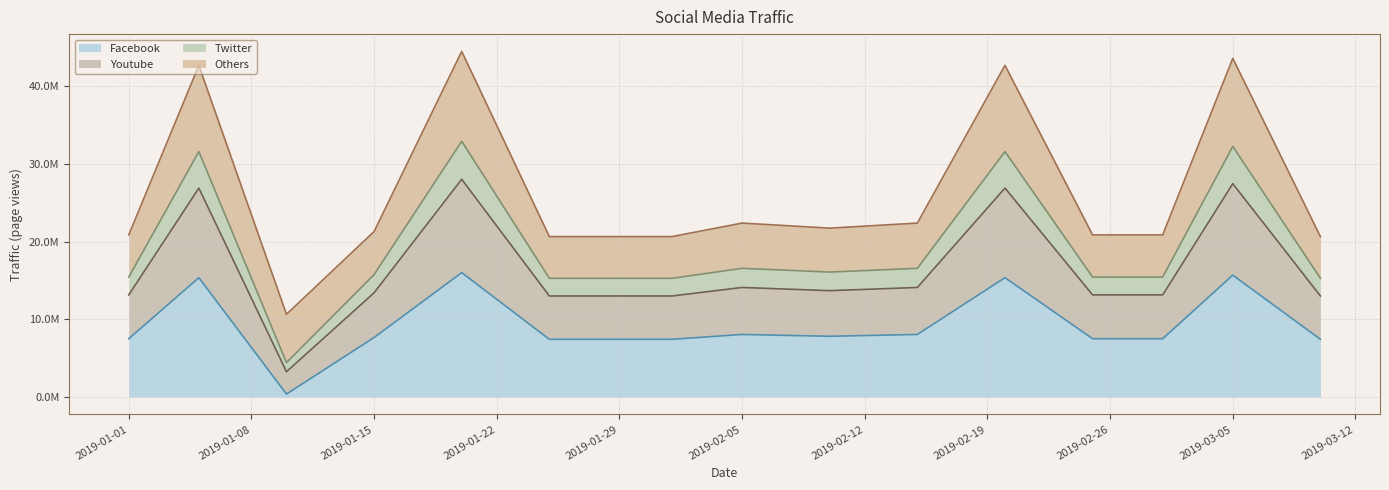

At which category is the sum across all series the highest?

2019-01-20